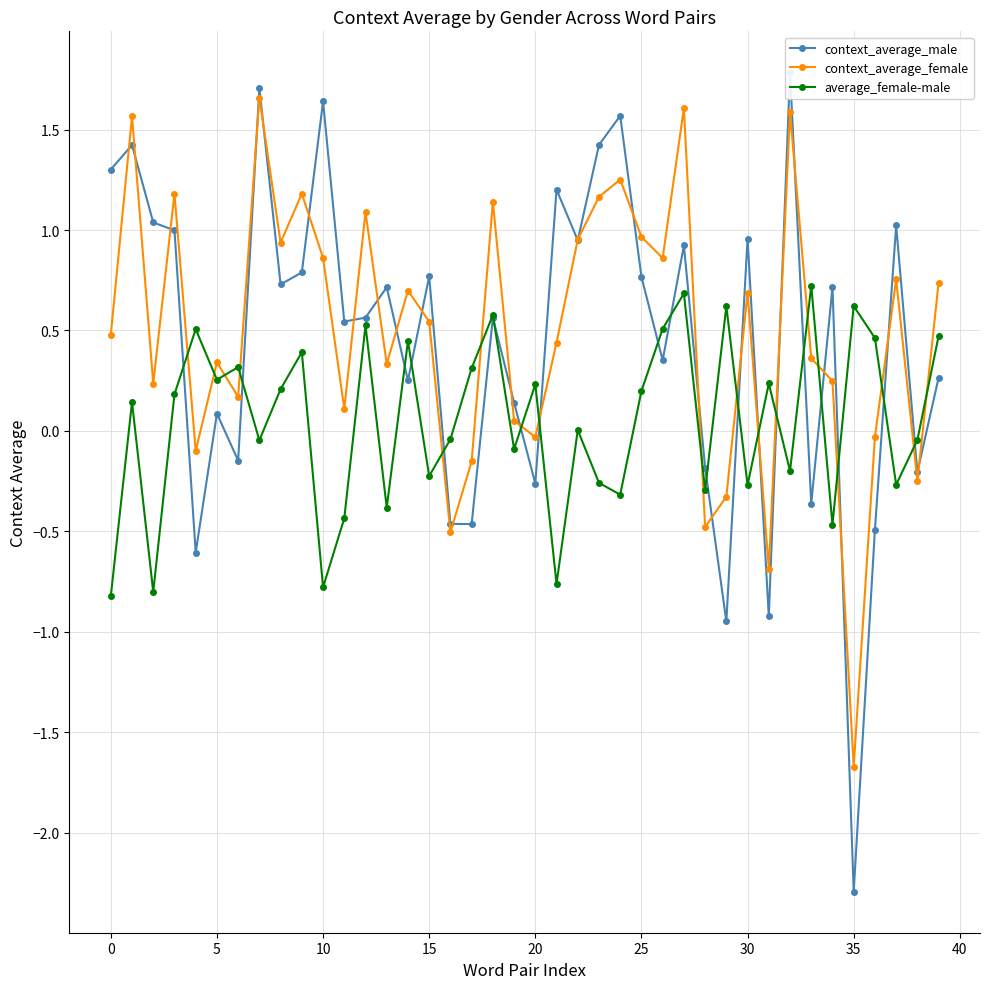

Which category has the highest value in the average_female-male series?

33